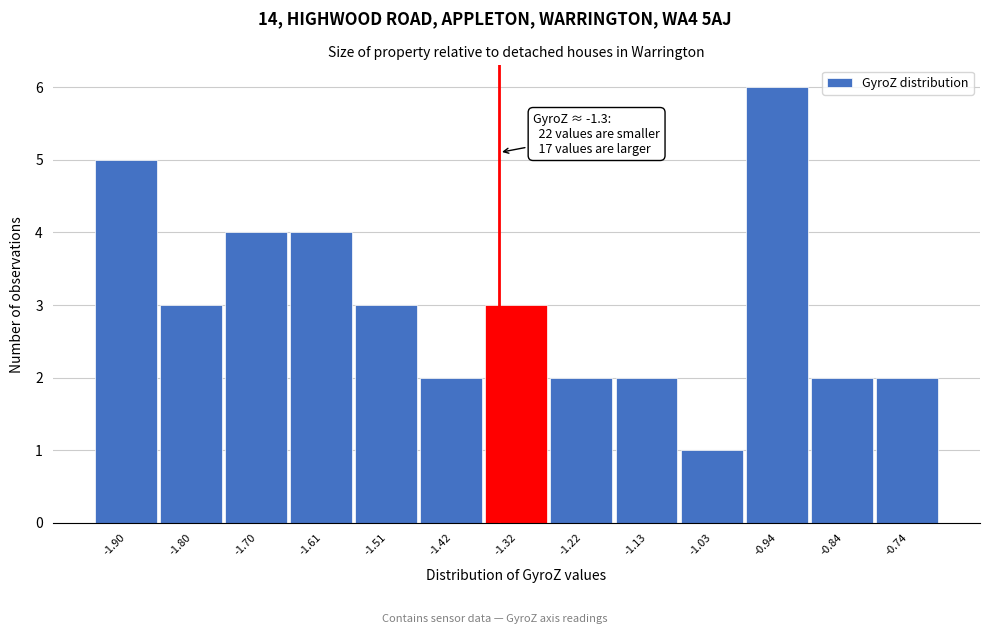

Reading right to left, extract all data points from this chart.

2	2	6	1	2	2	3	2	3	4	4	3	5